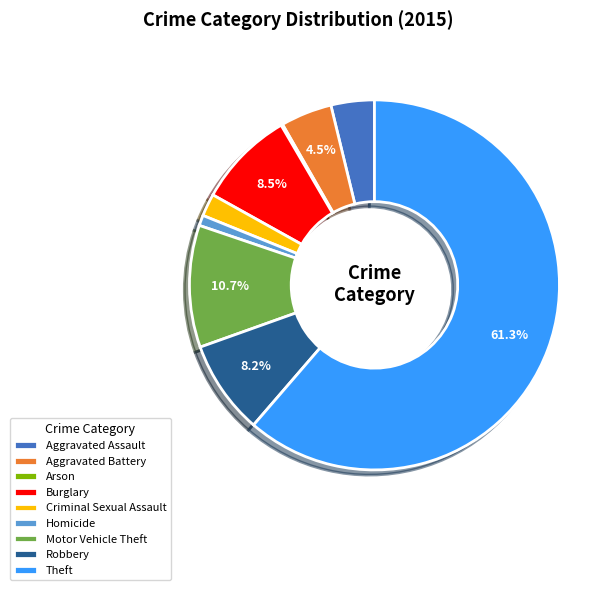

Which category has the biggest portion of the pie?

Theft